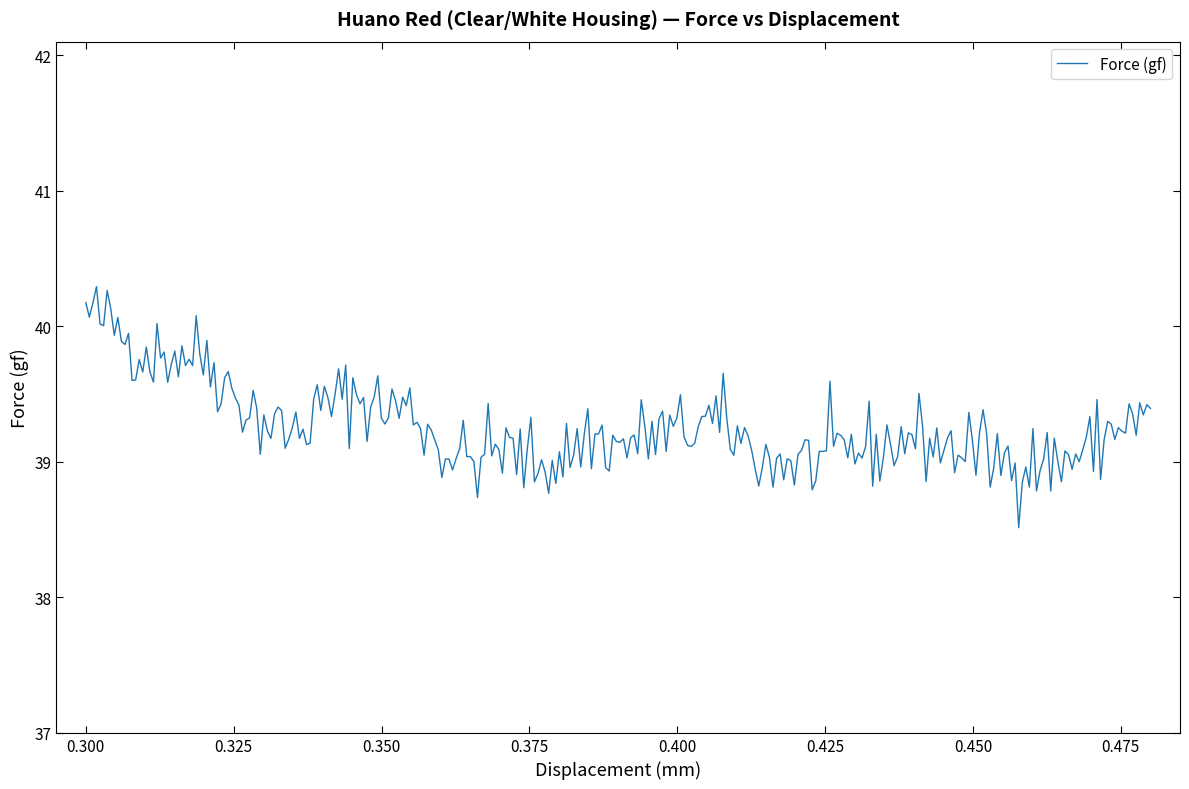

What is the smallest value displayed?

38.5